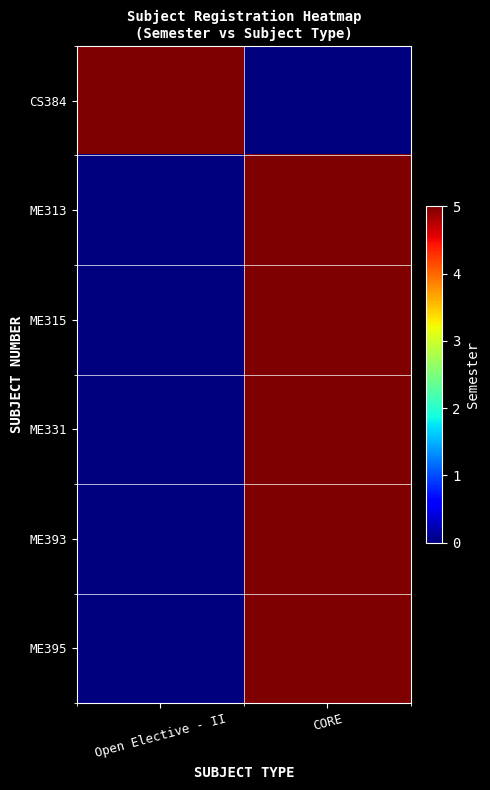

What is the greatest value displayed?

5